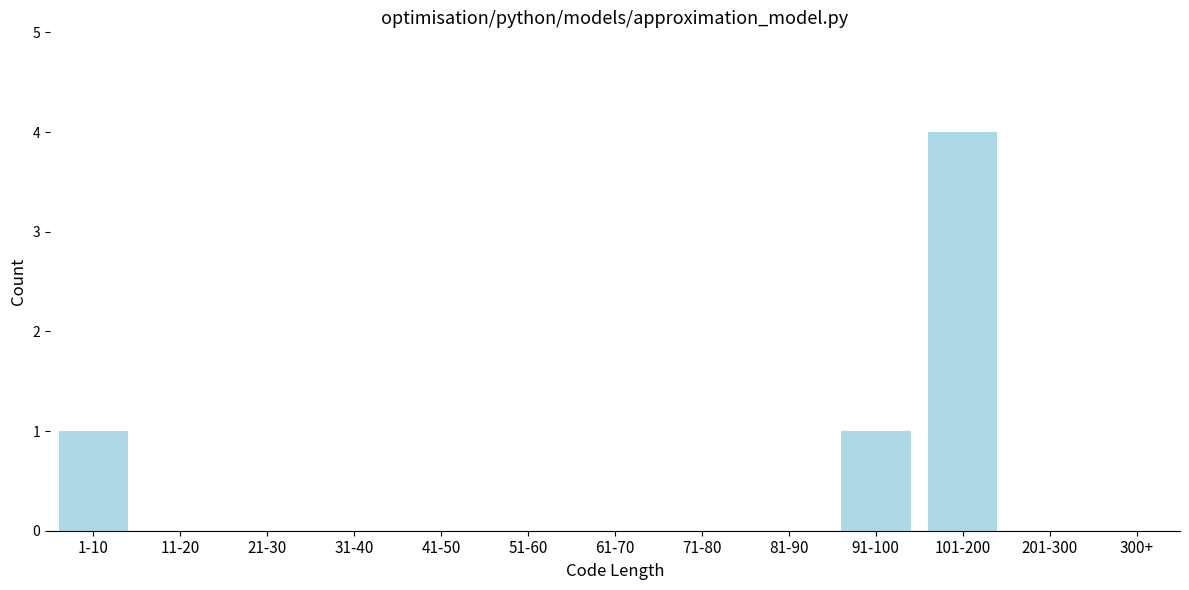

Reading right to left, transcribe all the data shown in this chart.

300+=0	201-300=0	101-200=4	91-100=1	81-90=0	71-80=0	61-70=0	51-60=0	41-50=0	31-40=0	21-30=0	11-20=0	1-10=1